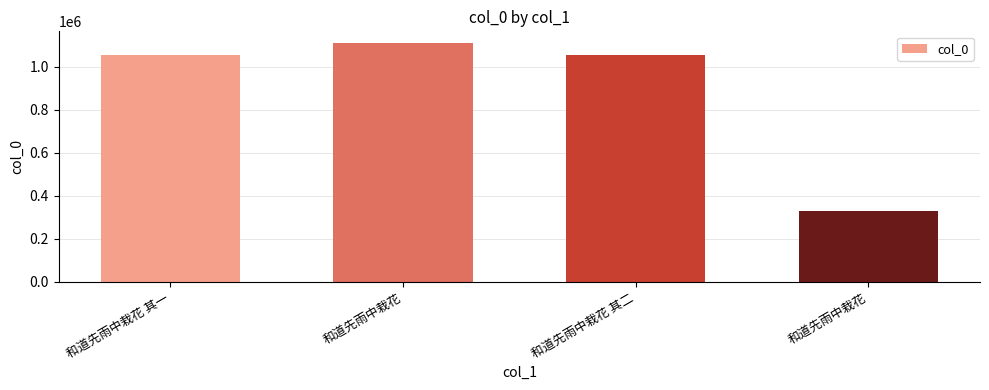

How many values are below 1056912?

2